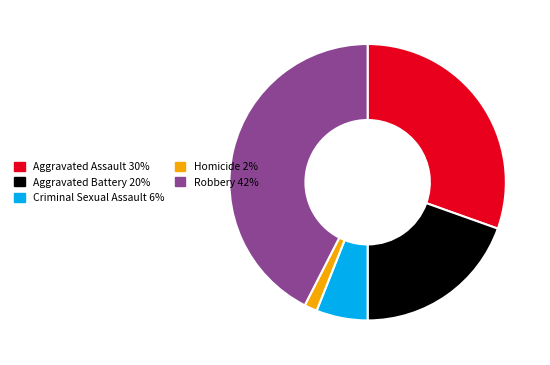

Which category has the biggest portion of the pie?

Robbery